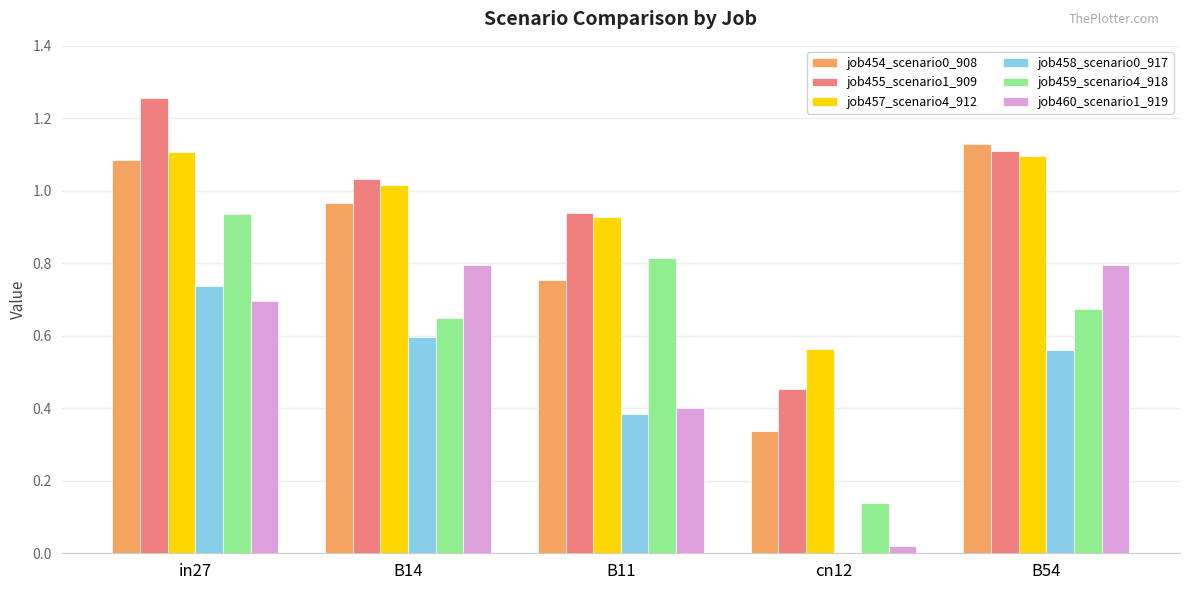

The value of job460_scenario1_919 at in27 is 0.7. True or false?

True